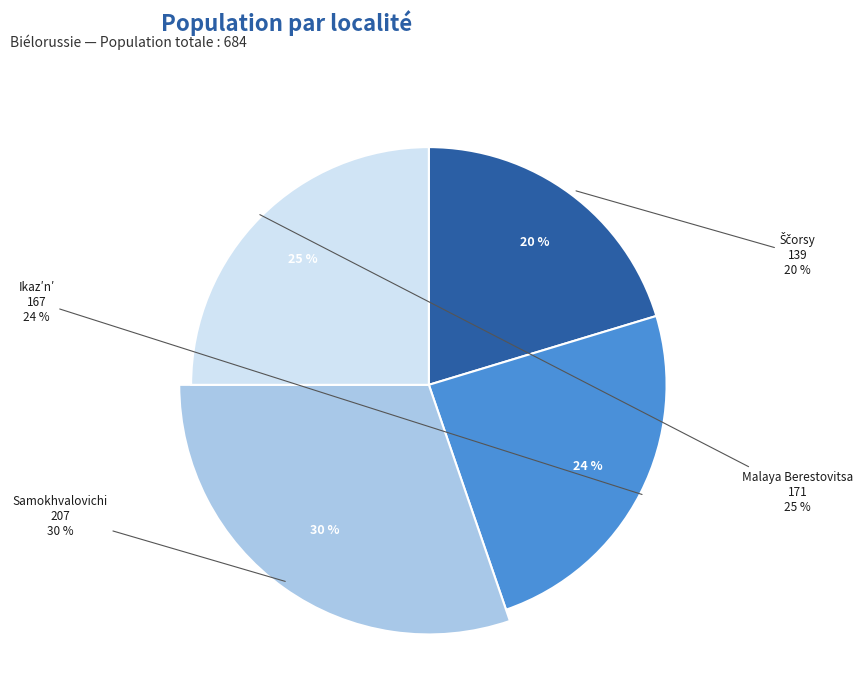

Which slice is the smallest?

Ščorsy